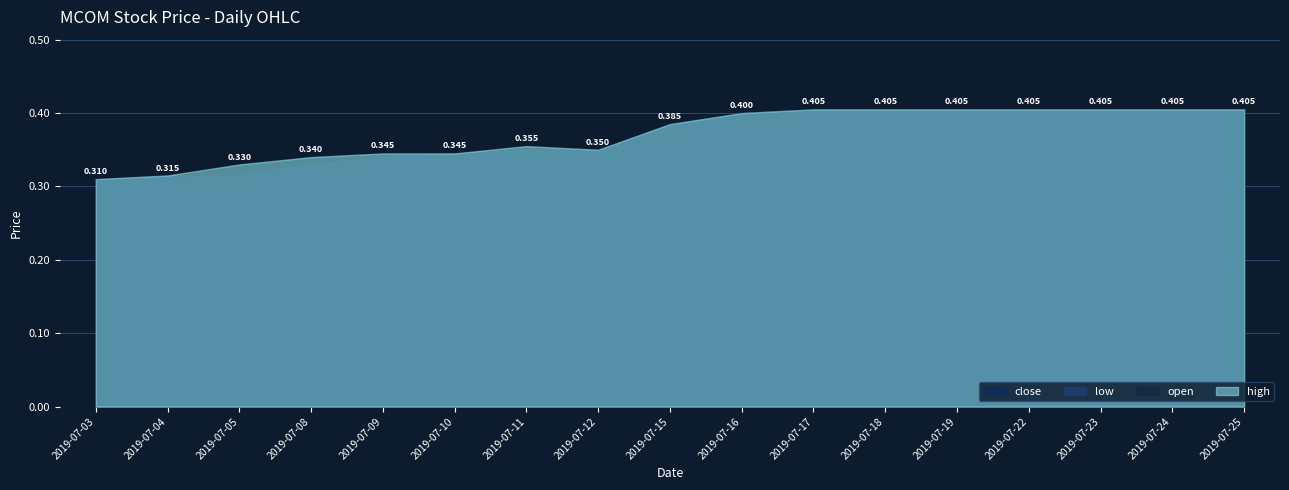

Count the high values in the range 0 to 1.

17